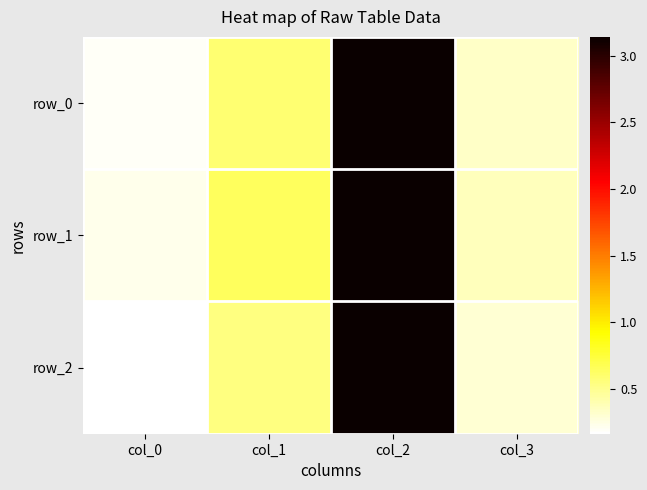

Reading left to right, what are all the values shown in this chart?

row_0: col_0=0.2	col_1=0.6	col_2=3.1	col_3=0.3
row_1: col_0=0.2	col_1=0.6	col_2=3.1	col_3=0.4
row_2: col_0=0.2	col_1=0.5	col_2=3.1	col_3=0.3